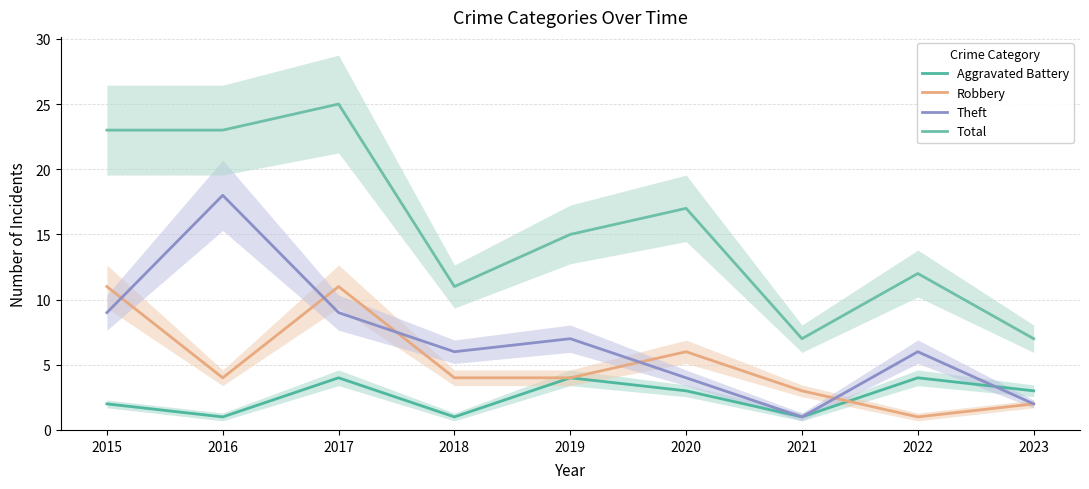

Between which two adjacent categories do Robbery and Aggravated Battery first intersect?

2021 and 2022